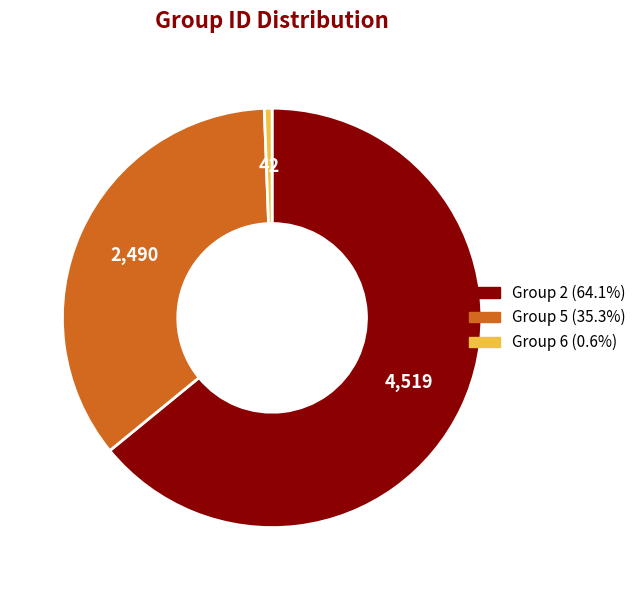

Is it true that Group 5 is 29% of the pie?

False